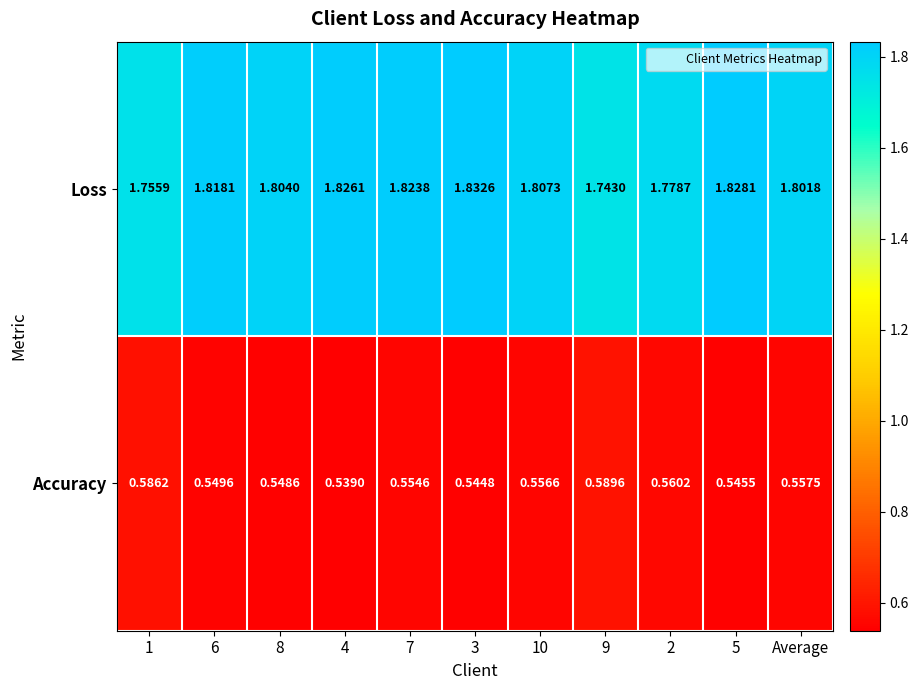

At 8, list the series in order from smallest to largest.

Accuracy, Loss